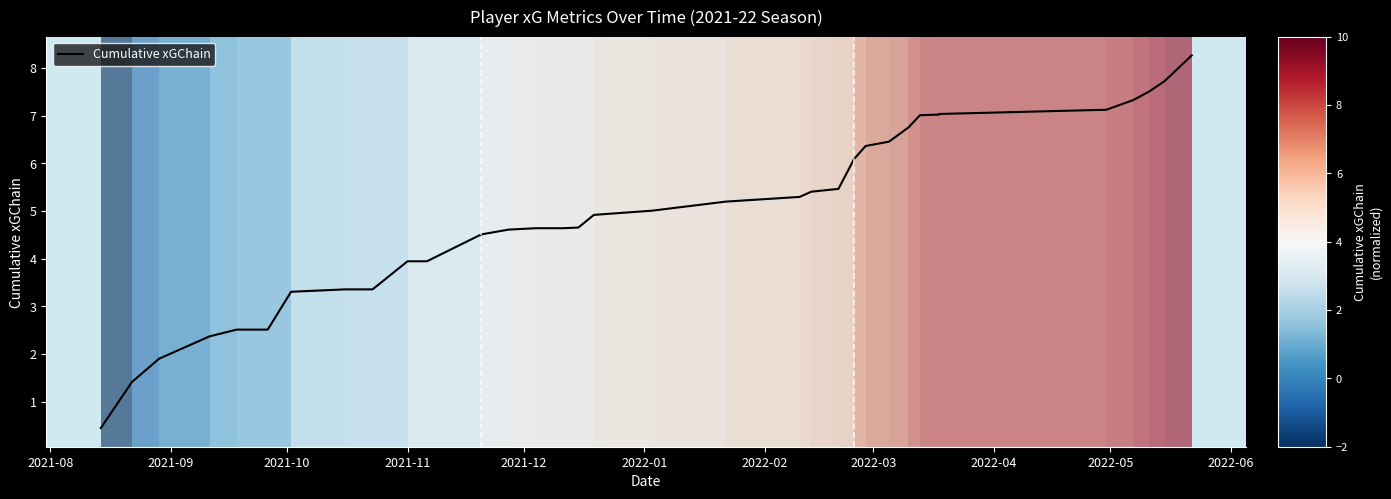

Which label corresponds to the smallest value in the chart?

2021-08